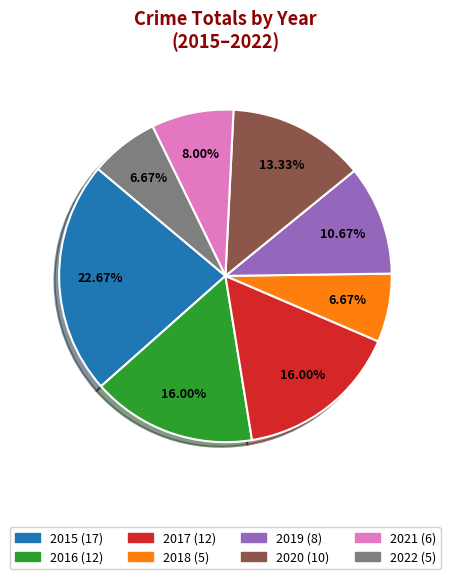

Is it true that 2020 is 13% of the pie?

True